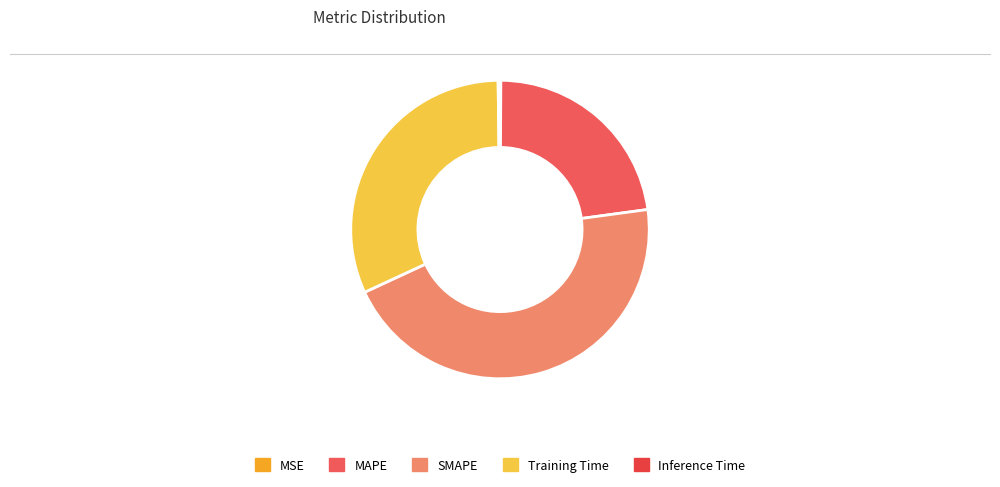

How many slices are in this pie chart?

5